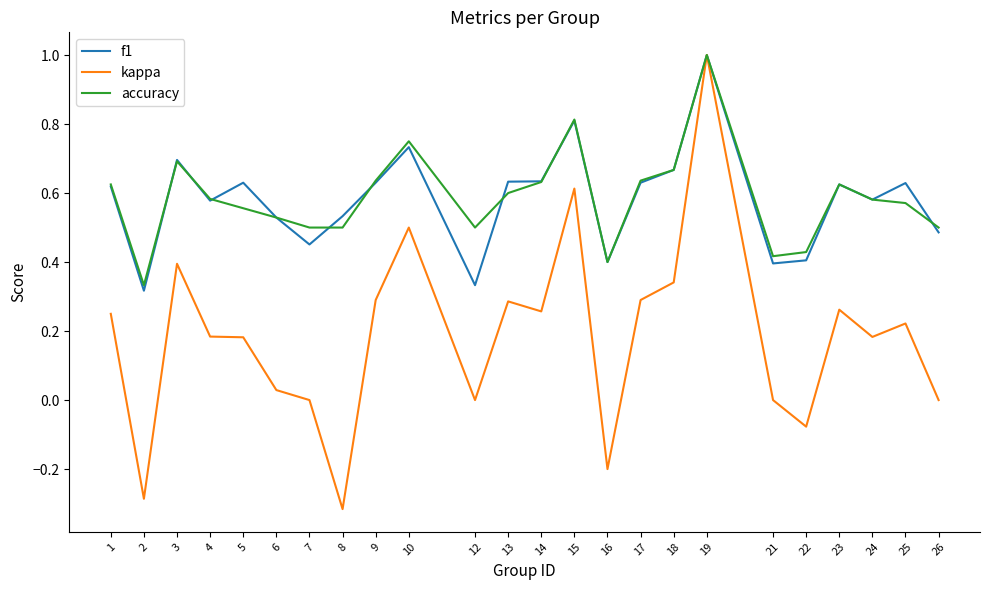

Which series has the largest range (max minus min)?

kappa